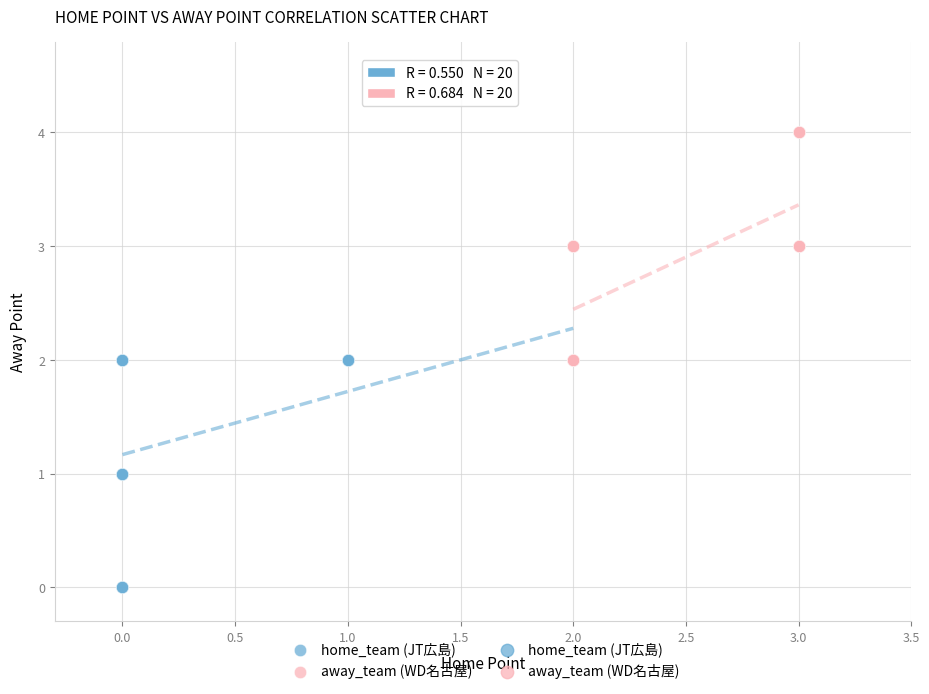

Which series reaches the maximum Y coordinate?

away_team (WD名古屋)